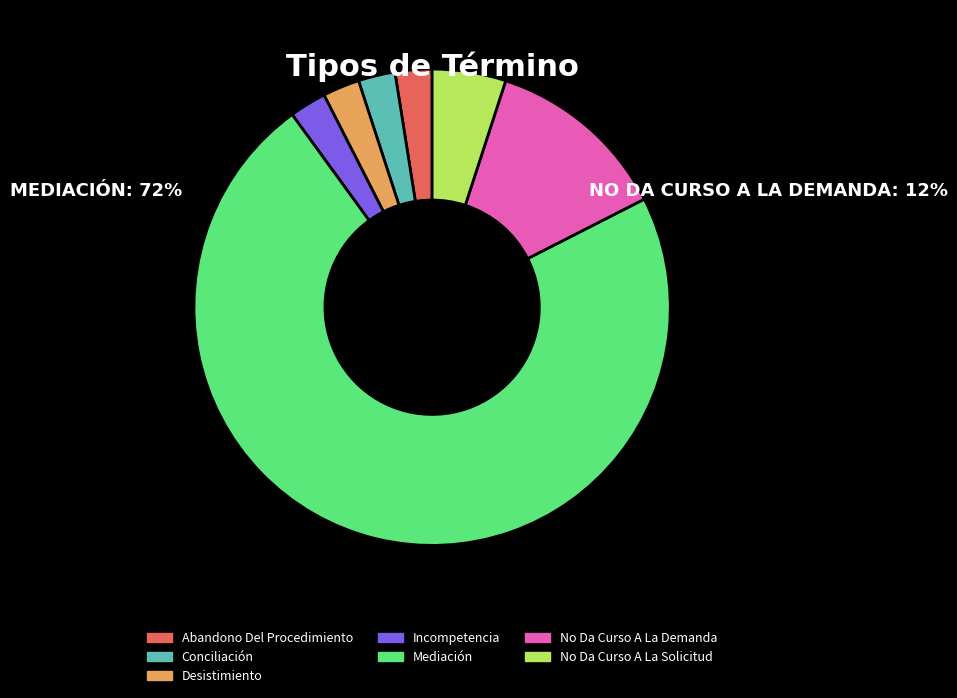

What is the largest slice in the pie chart?

Mediación